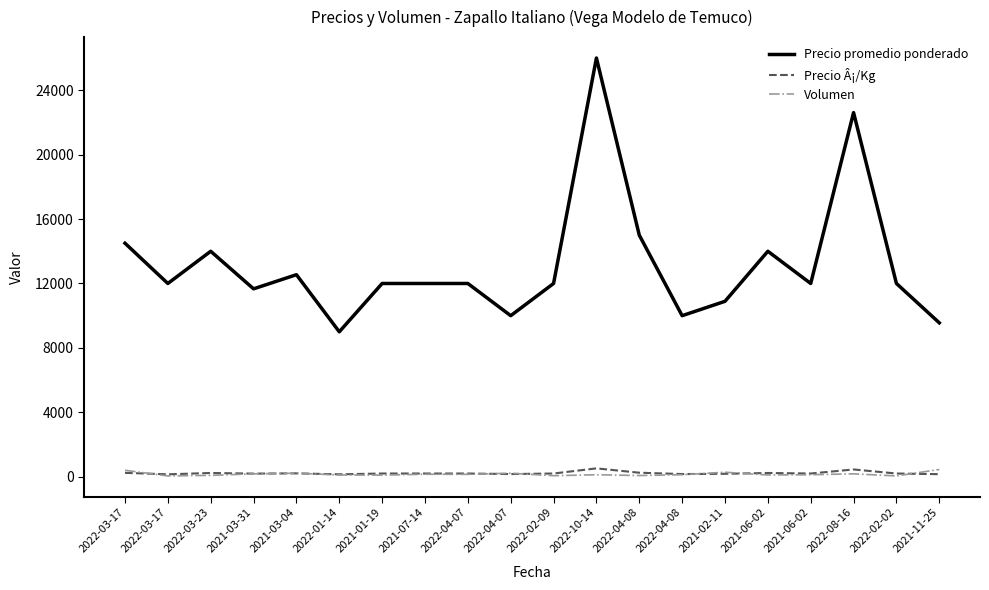

Is it true that Precio Â¡/Kg equals 87 at 2022-03-17?

False